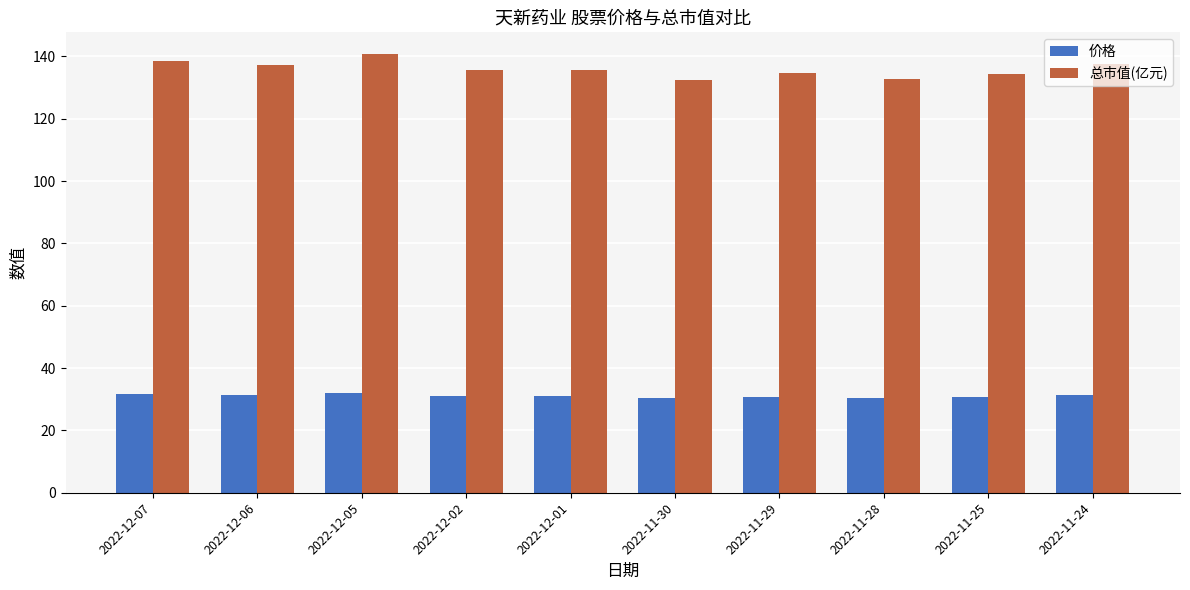

What is the minimum value for 总市值(亿元)?

132.6